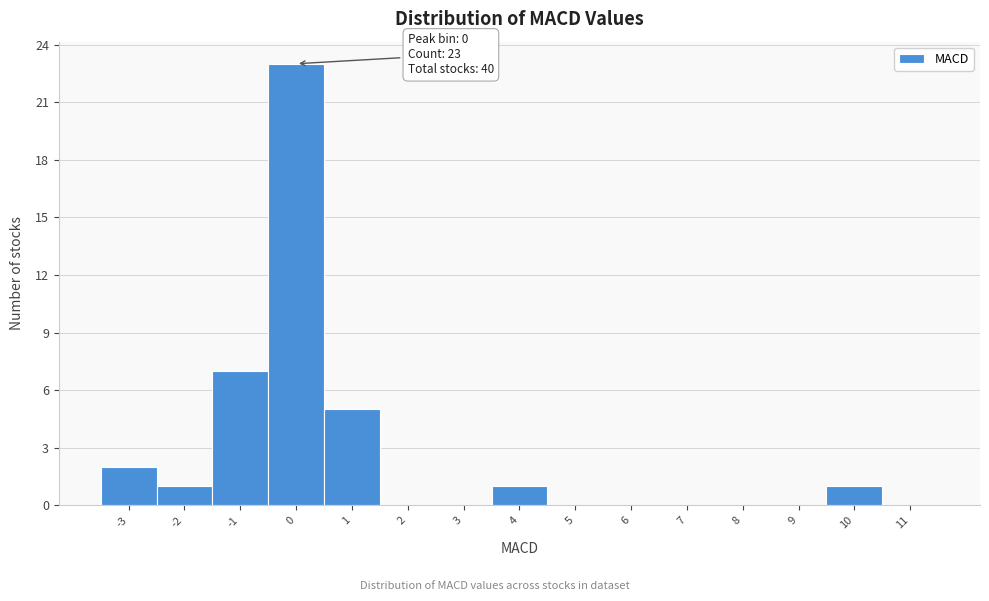

Which range on the x-axis has the tallest bar?

-0.5 to 0.5